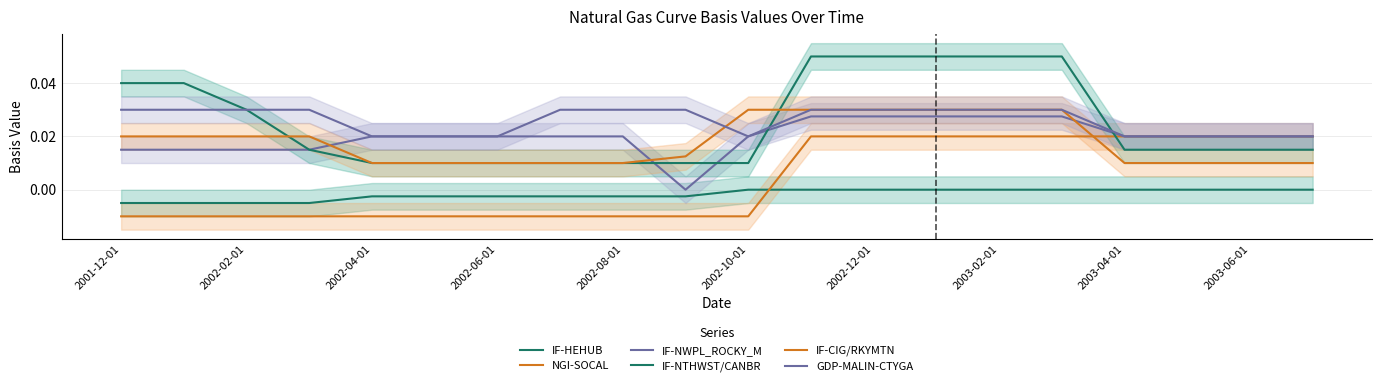

Is the value of NGI-SOCAL at 18 greater than the value of IF-HEHUB at 2003-02-01?

Yes